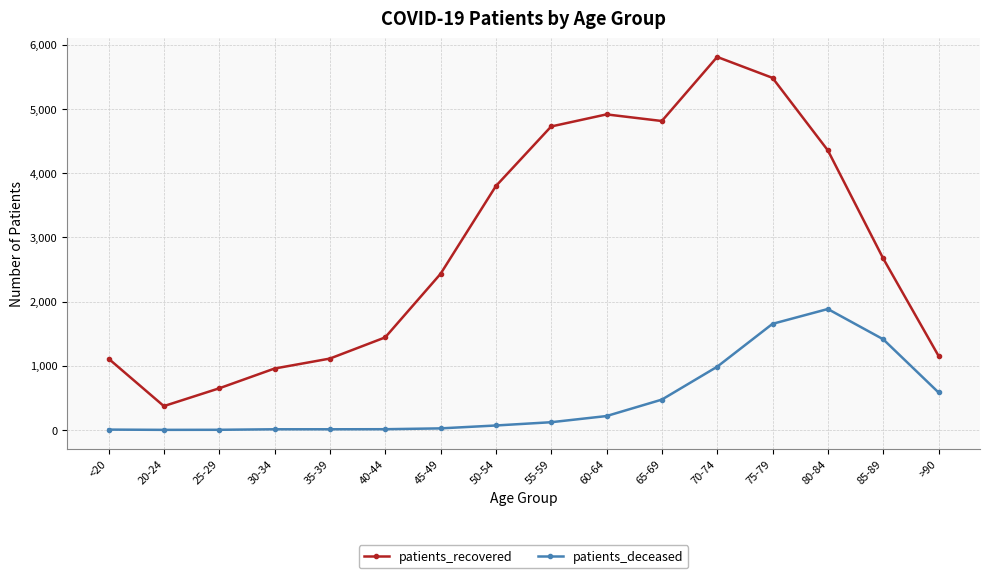

The patients_recovered series shows 1655 at 50-54. True or false?

False